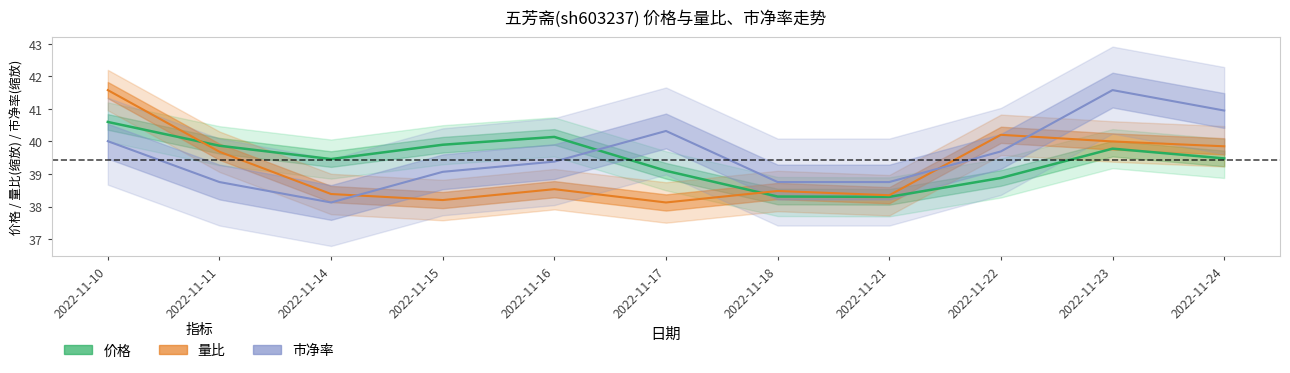

What is the total value across all series at 2022-11-14?

116.0